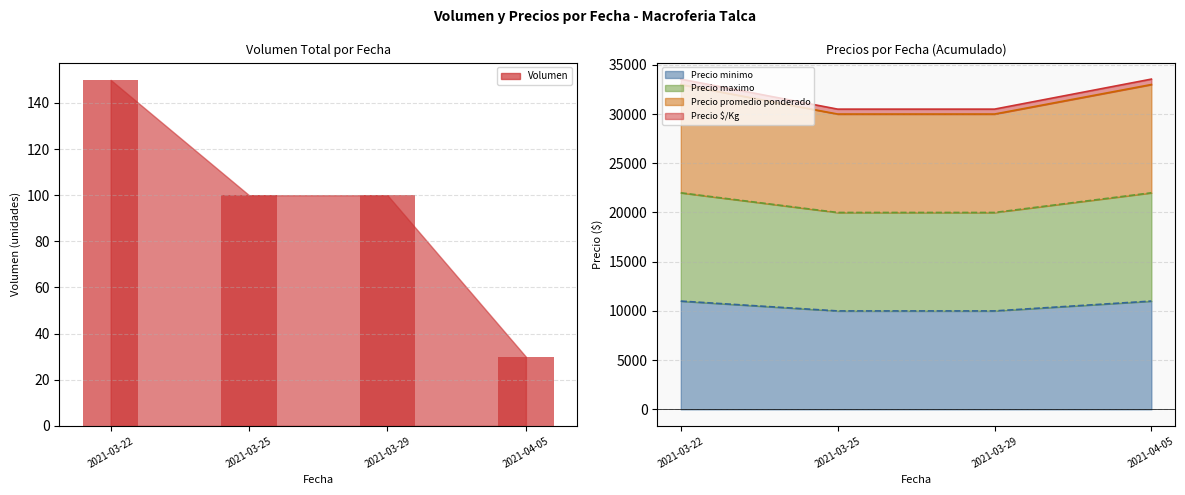

Which series has the largest total across all categories?

Precio $/Kg